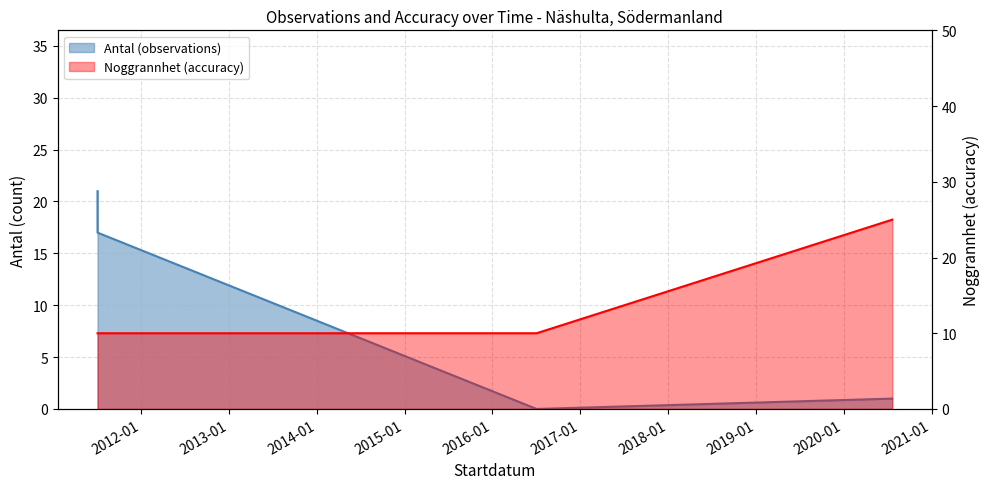

Where is Antal (observations) nearest to the value 10?

2011-07-04